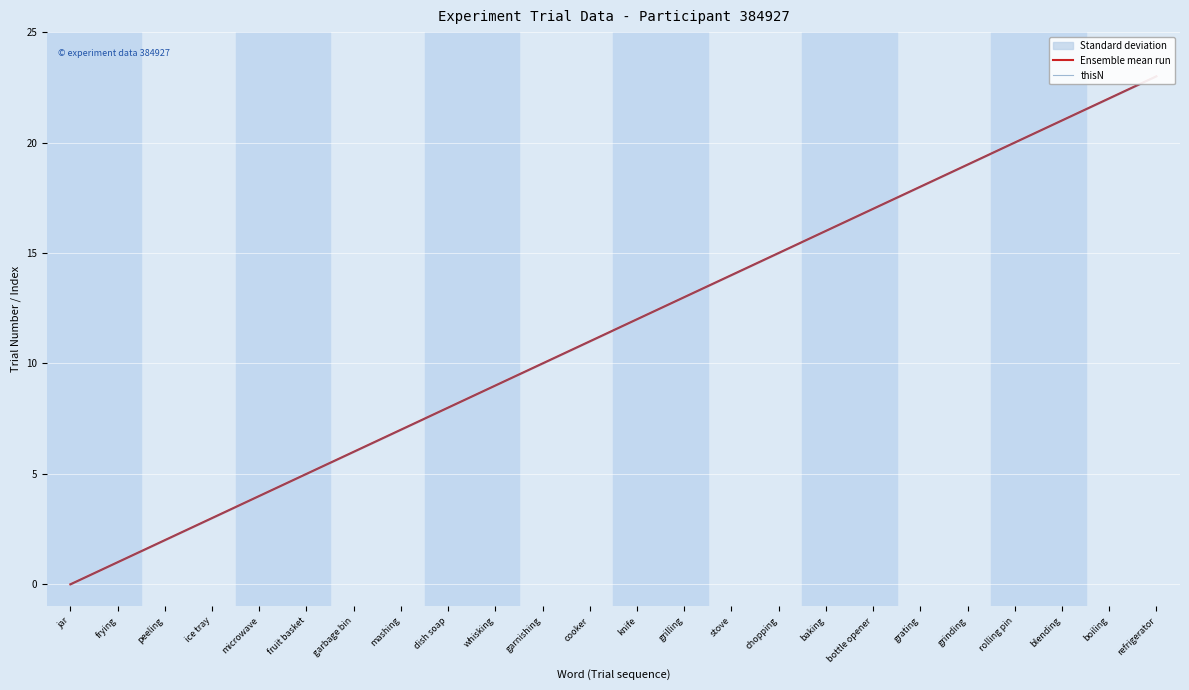

What is the value of the Ensemble mean run point at the 19th from the left?

18